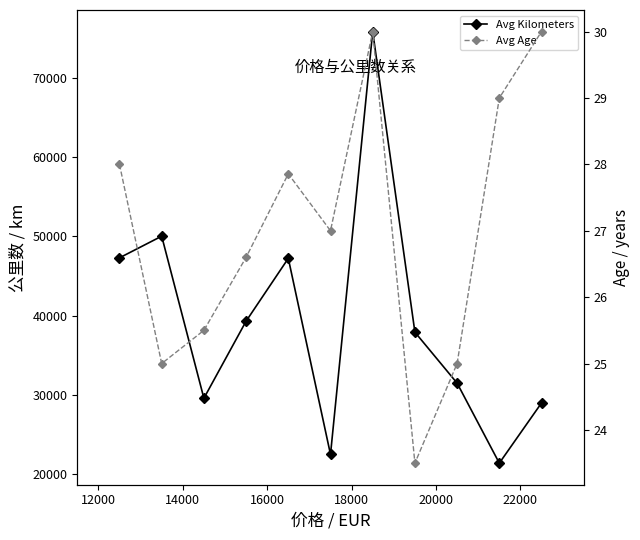

The Avg Kilometers series shows 30629.9 at 10000. True or false?

False